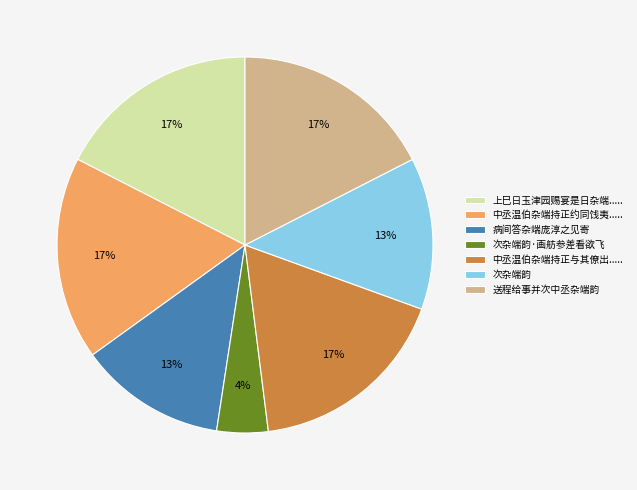

Which slice is the smallest?

次杂端韵·画舫参差看欲飞